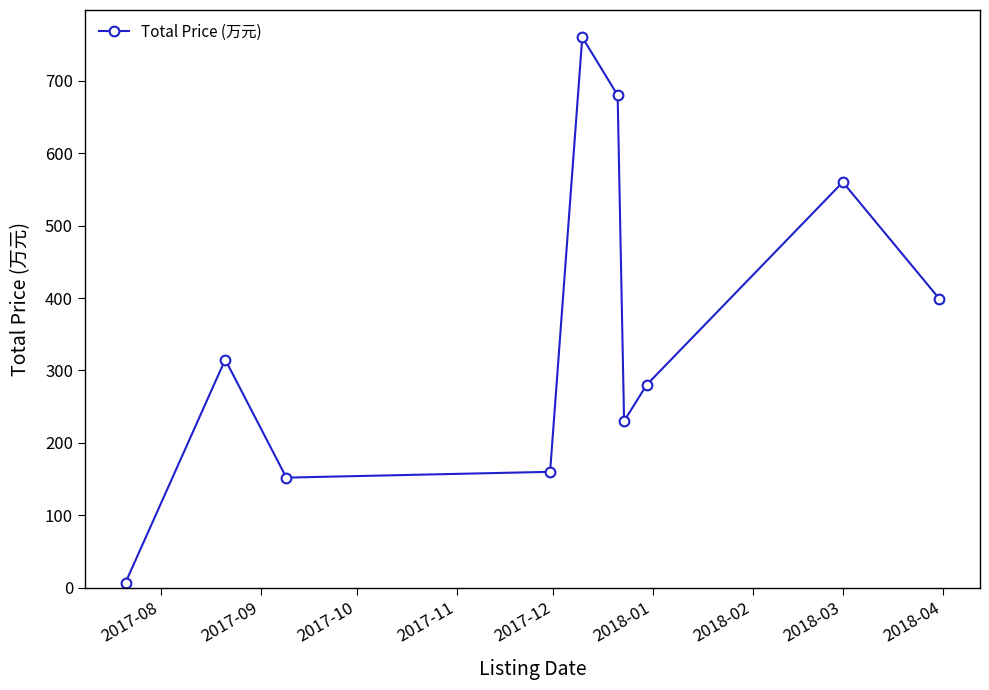

How many points are lower than both their immediate neighbors (excluding endpoints)?

2